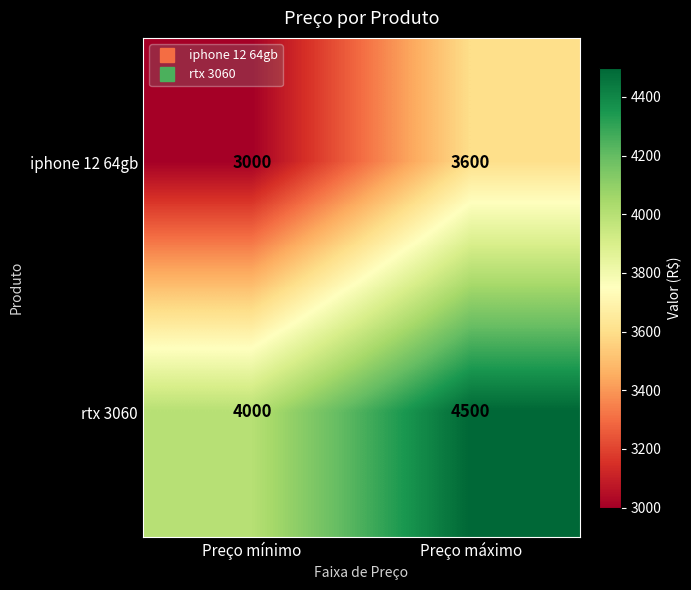

List the series in order of their overall mean, highest first.

rtx 3060, iphone 12 64gb